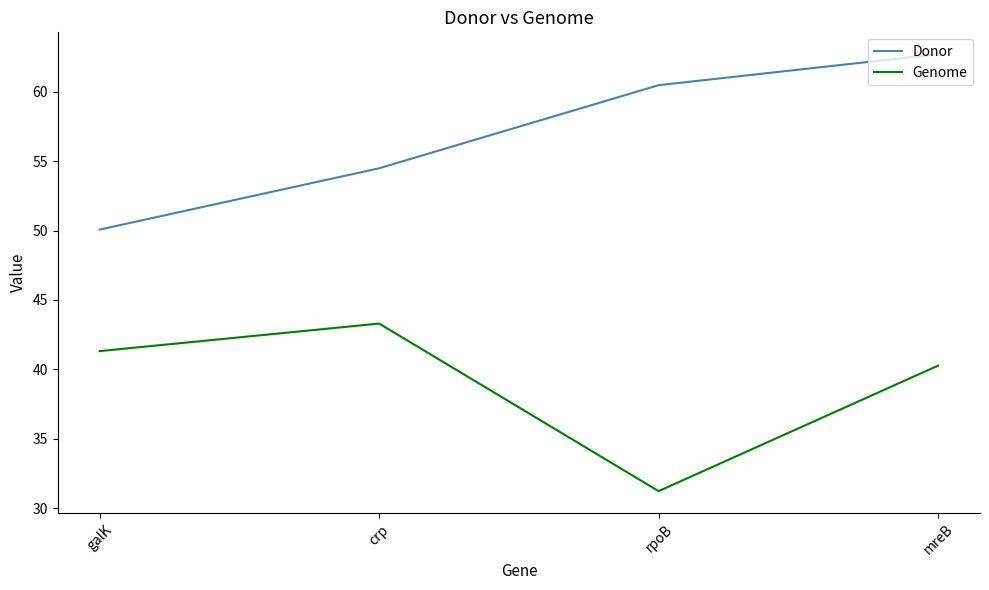

What is the difference between the highest and lowest values at galK?

8.8